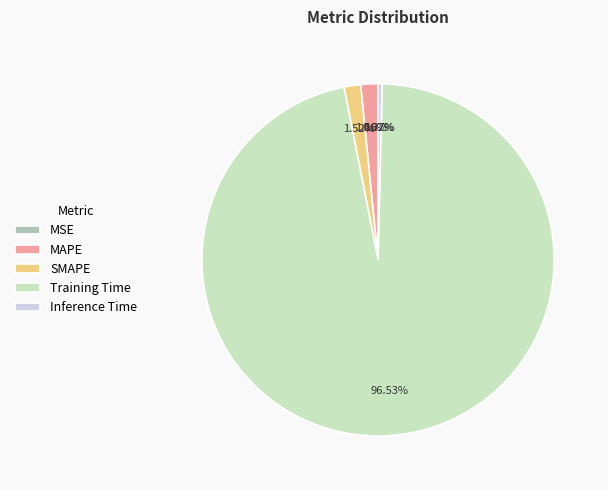

Between SMAPE and Training Time, which is larger?

Training Time